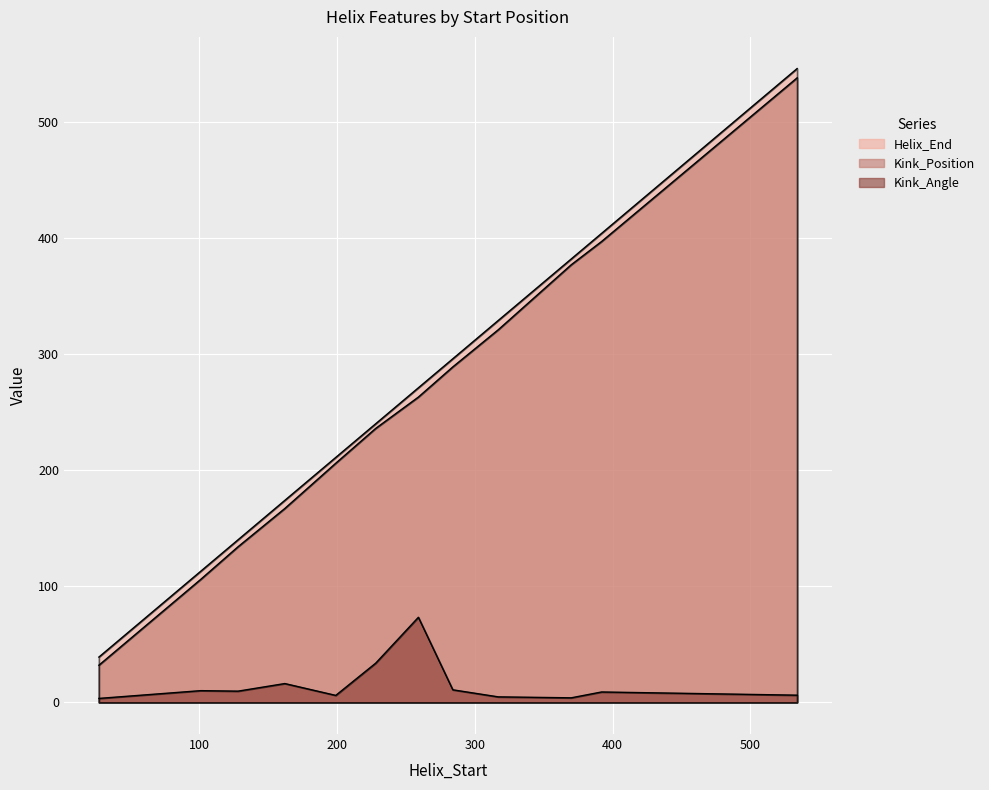

Rank the categories by Kink_Angle value from lowest to highest.

27, 370, 317, 199, 534, 392, 128, 101, 284, 162, 228, 259